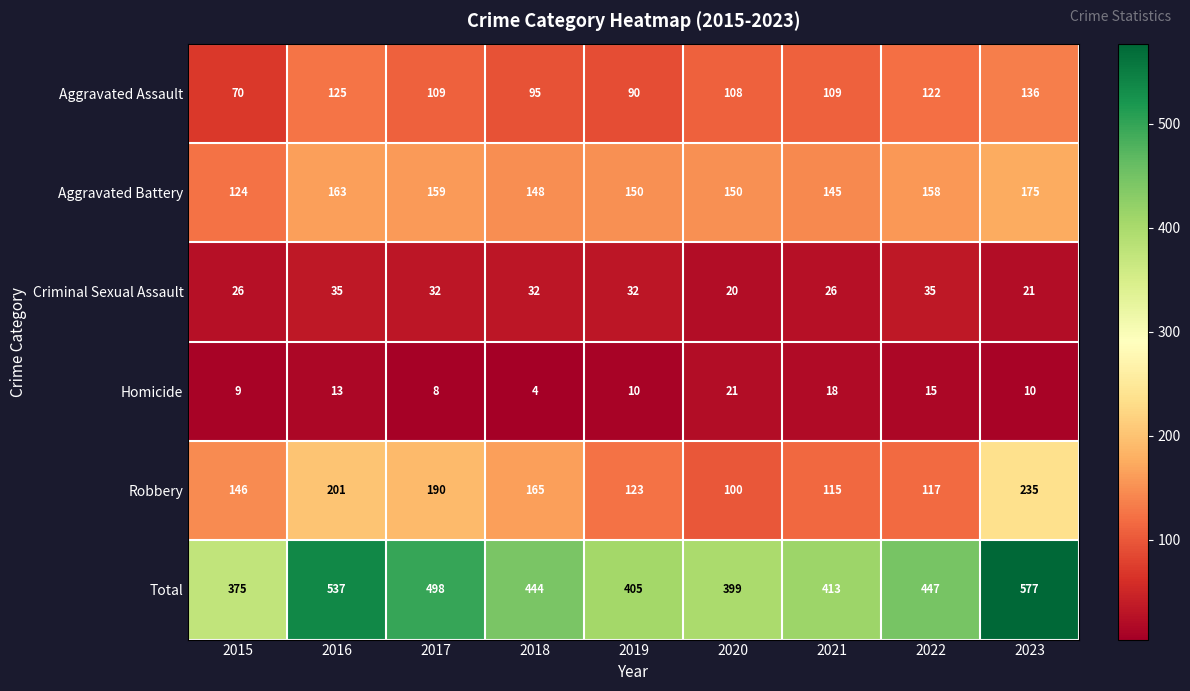

Count the number of categories in the chart.

9